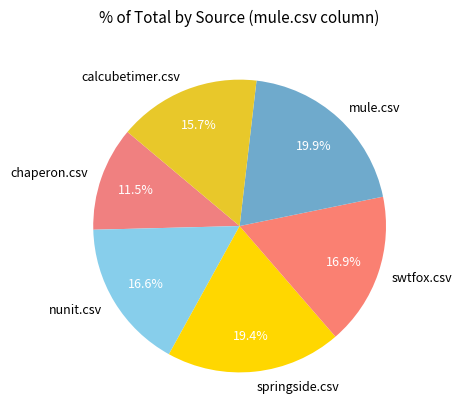

What percentage is the mule.csv slice, to the nearest percent?

20%